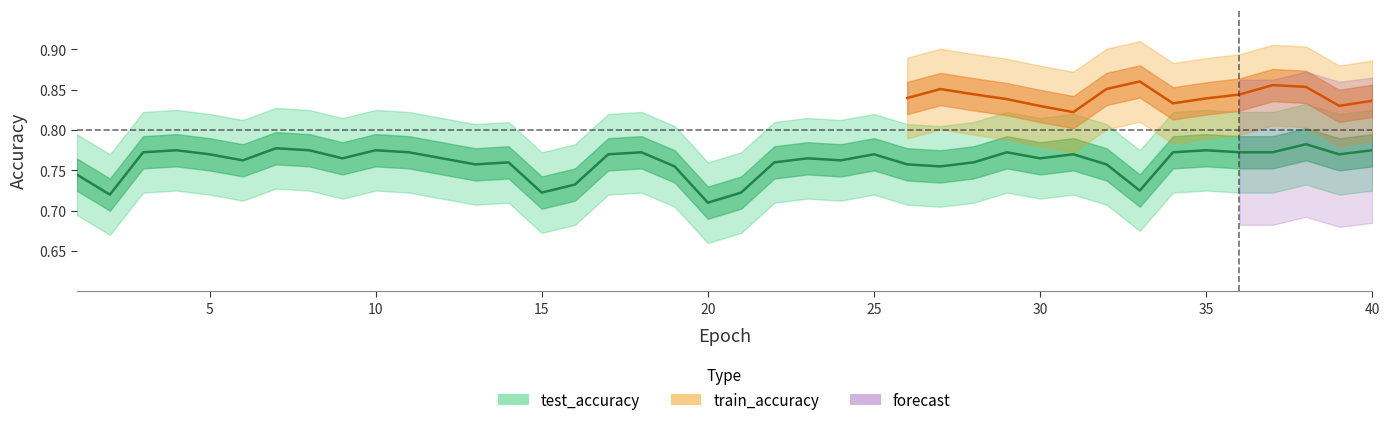

What is the smallest value displayed?

0.7